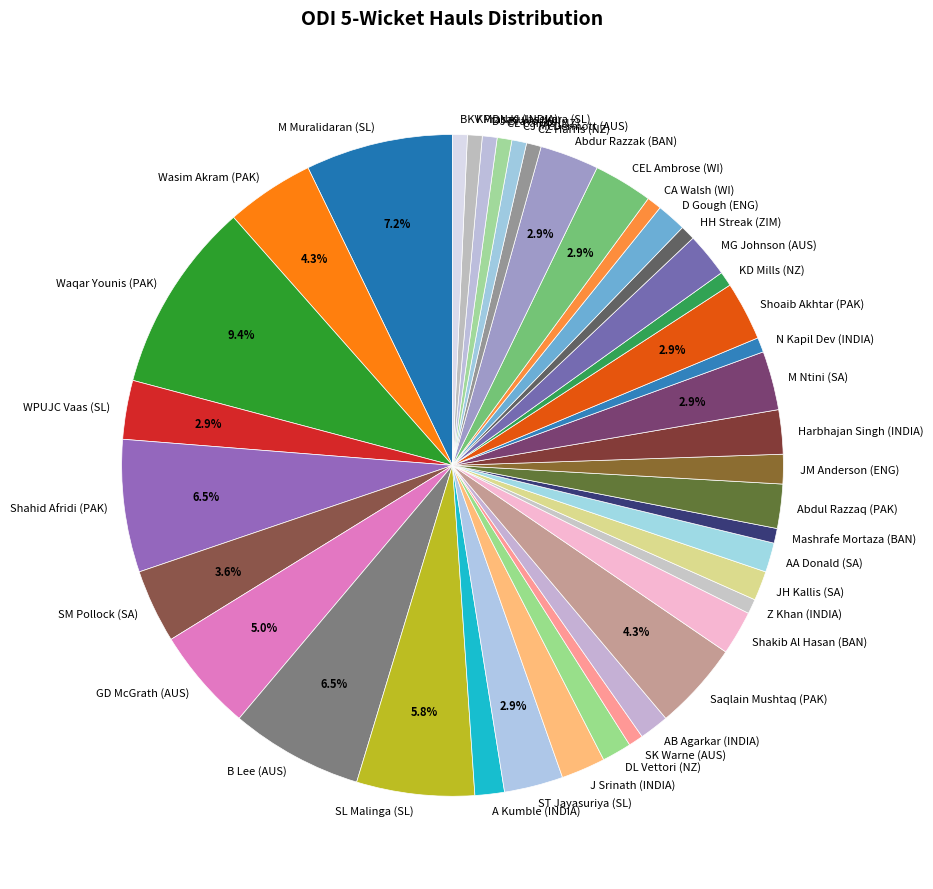

Which category has the biggest portion of the pie?

Waqar Younis (PAK)